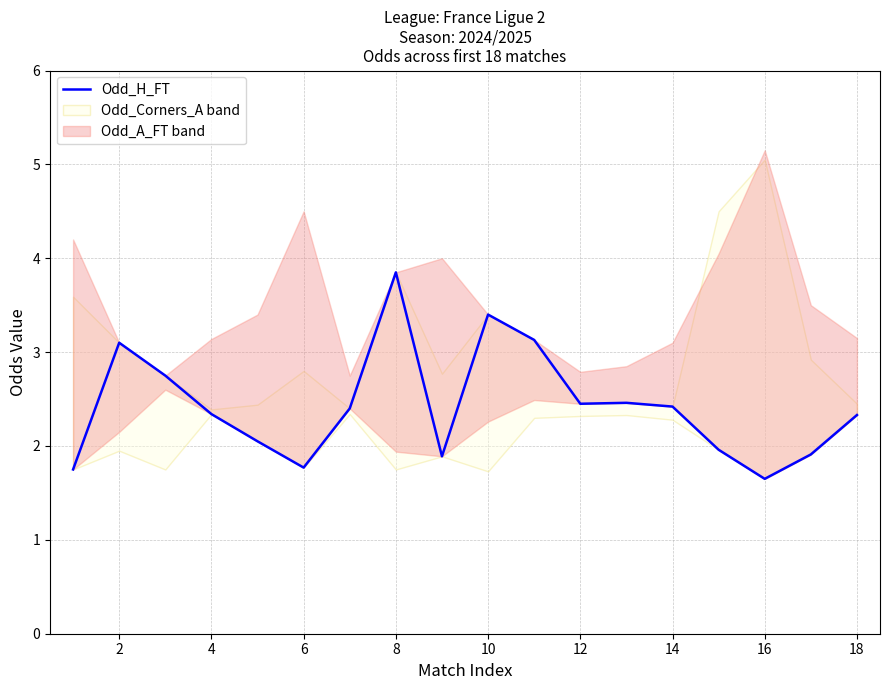

At which label does the data first exceed 2?

2